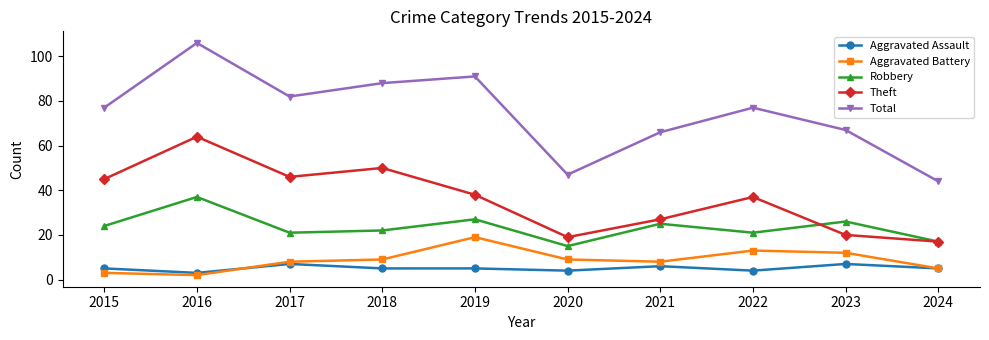

True or false: Aggravated Assault and Robbery cross at least once.

False